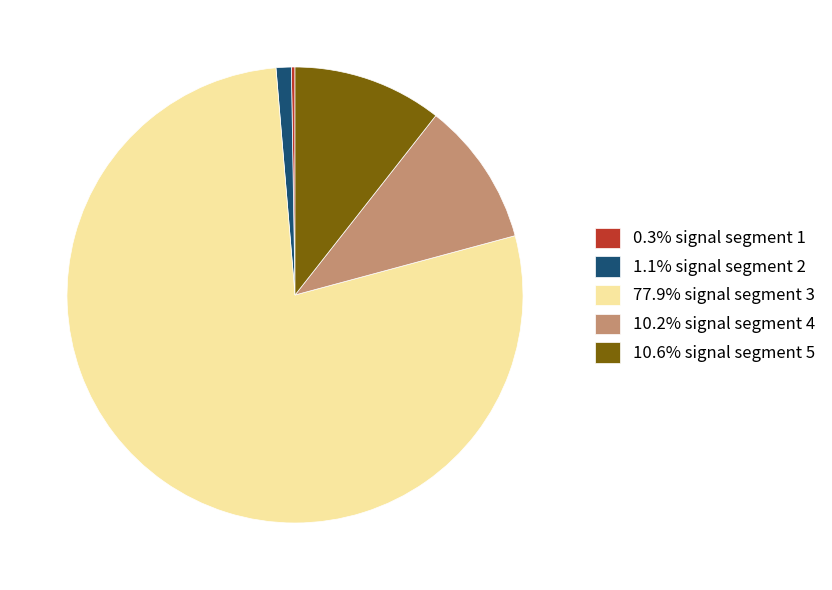

Does 77.9% signal segment 3 represent more than half of the total?

Yes